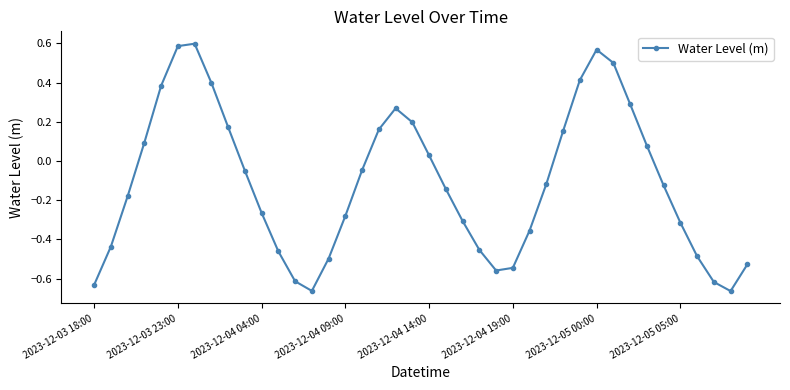

What is the sum of all values?

-4.4